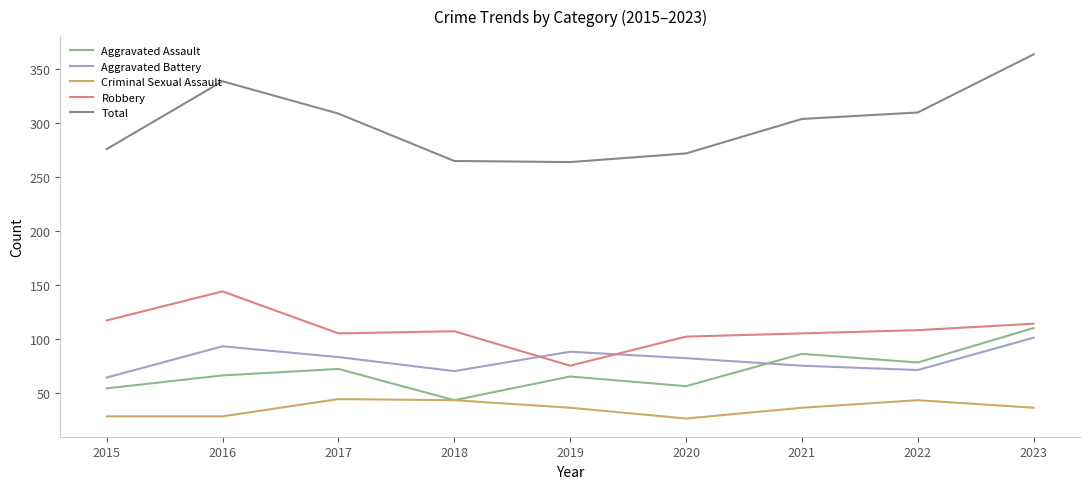

At which category does Robbery reach its first local peak?

2016